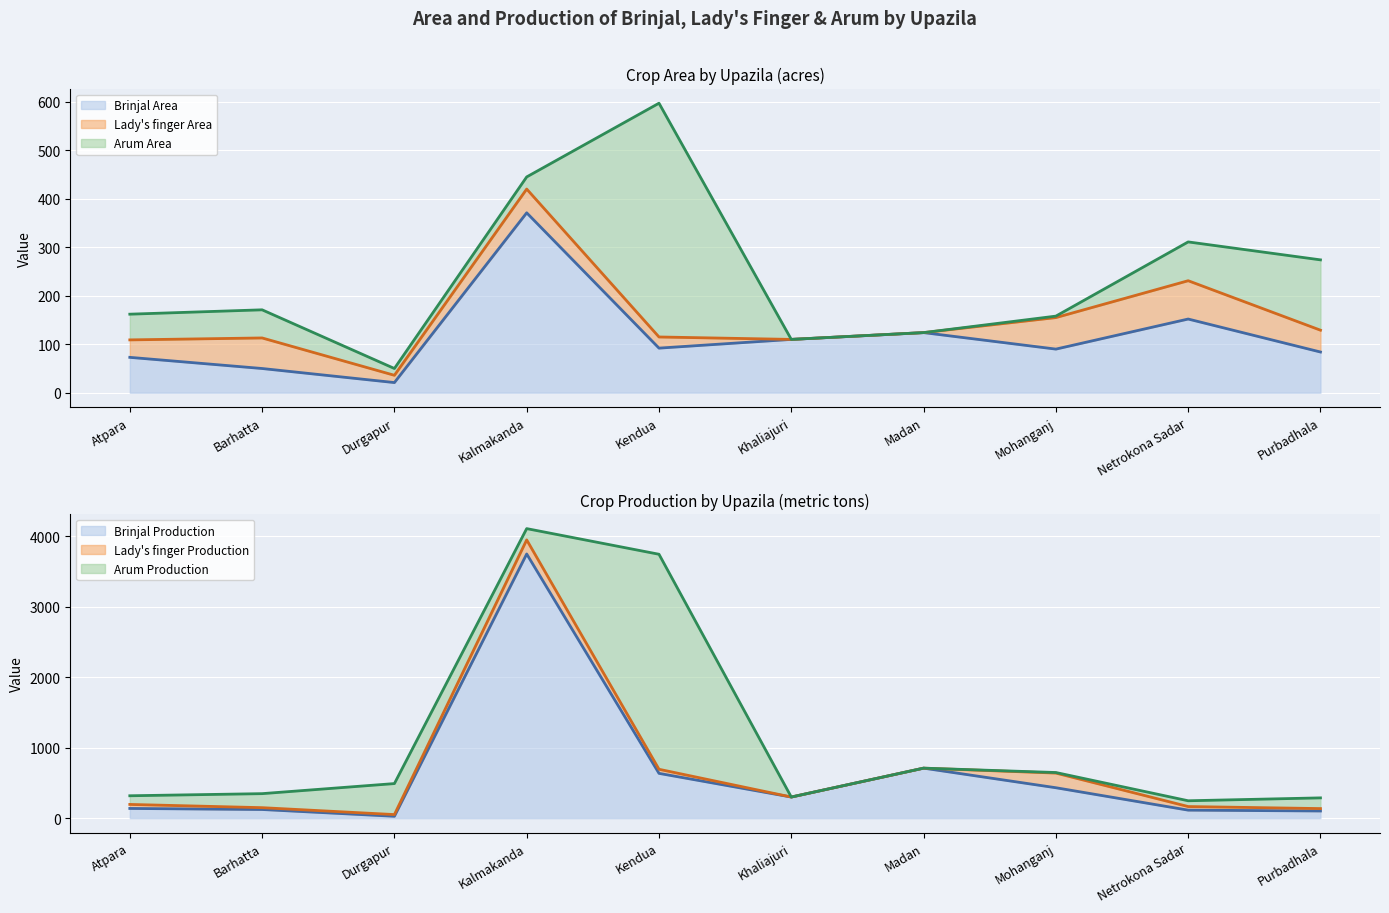

At which category is the sum across all series the highest?

Kalmakanda